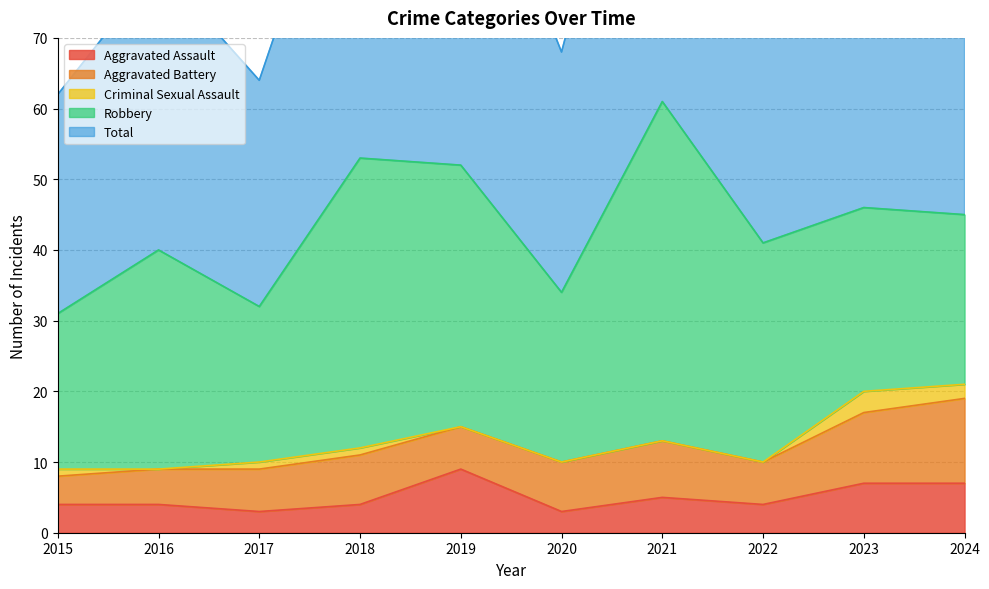

True or false: Total and Criminal Sexual Assault intersect in this chart.

False